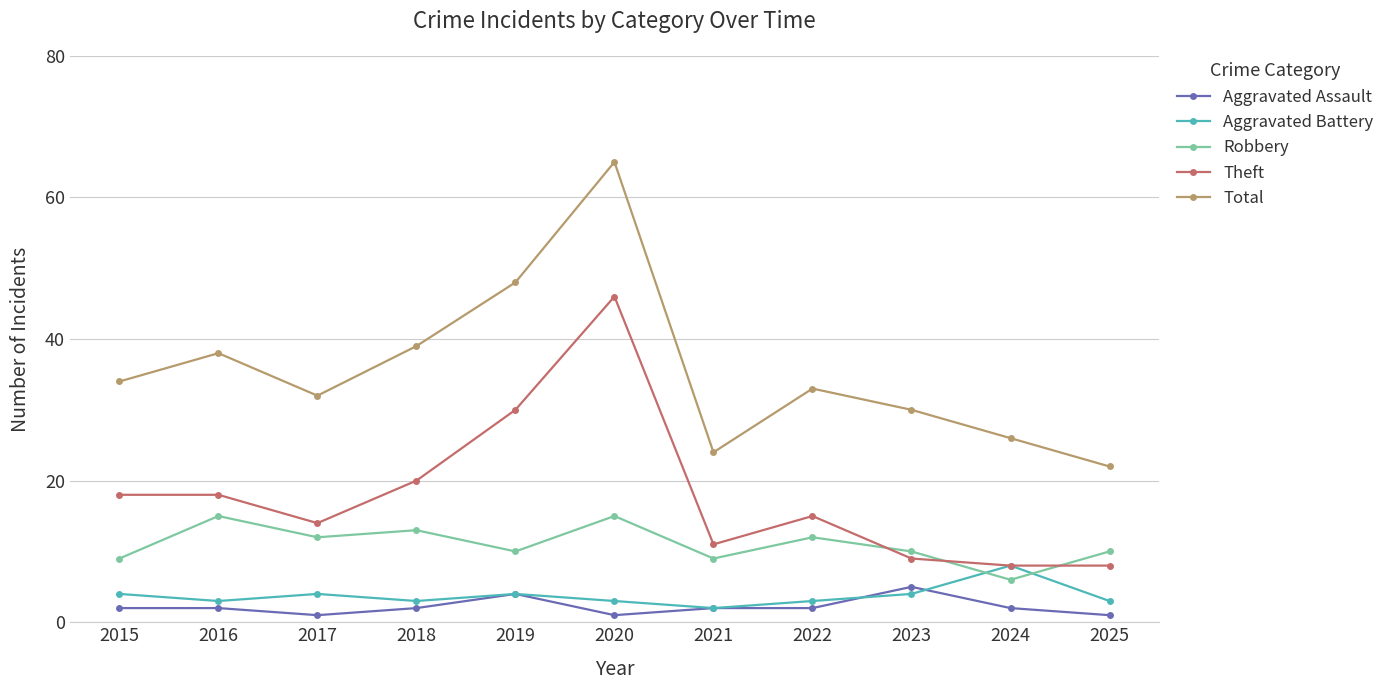

What is the average value of the Aggravated Battery series?

4